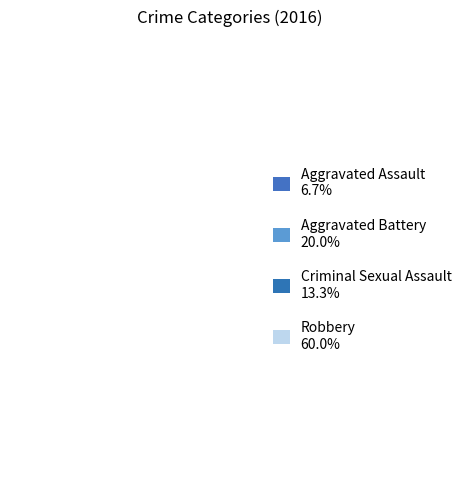

Approximately how many times larger is the value at Criminal Sexual Assault compared to Robbery?

0.2